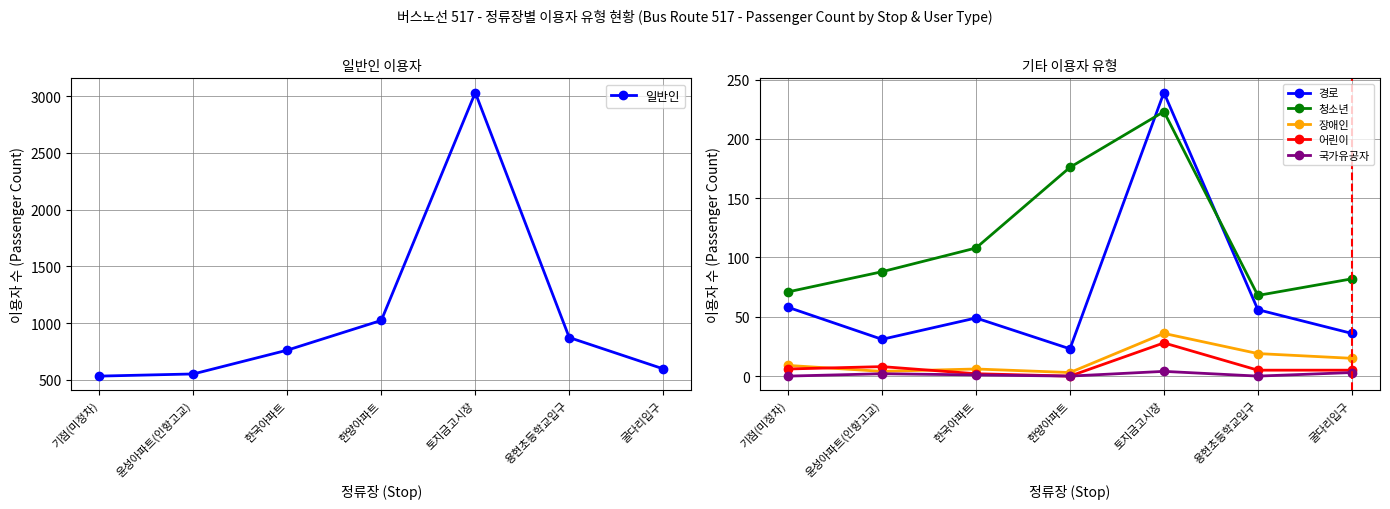

At how many categories does at least one series exceed 1654?

1